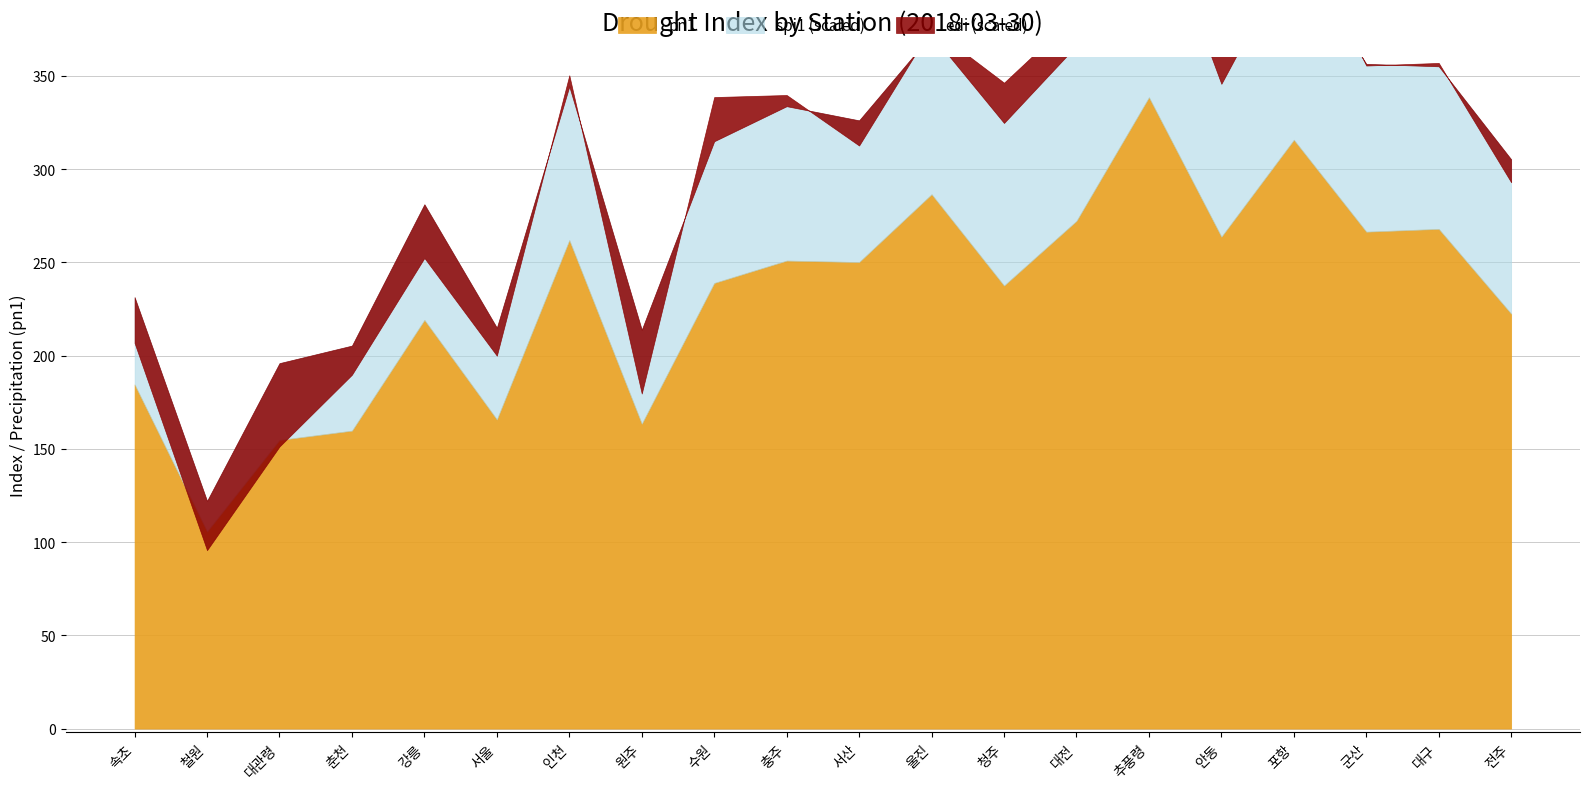

Which series has the largest total across all categories?

pn1